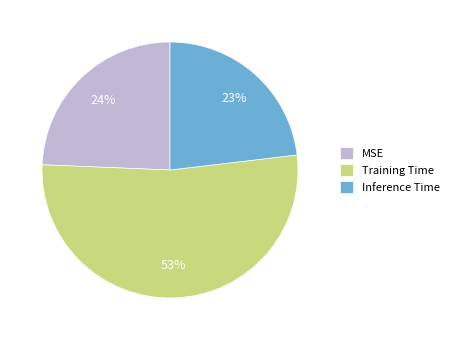

Count the number of slices in the pie.

3